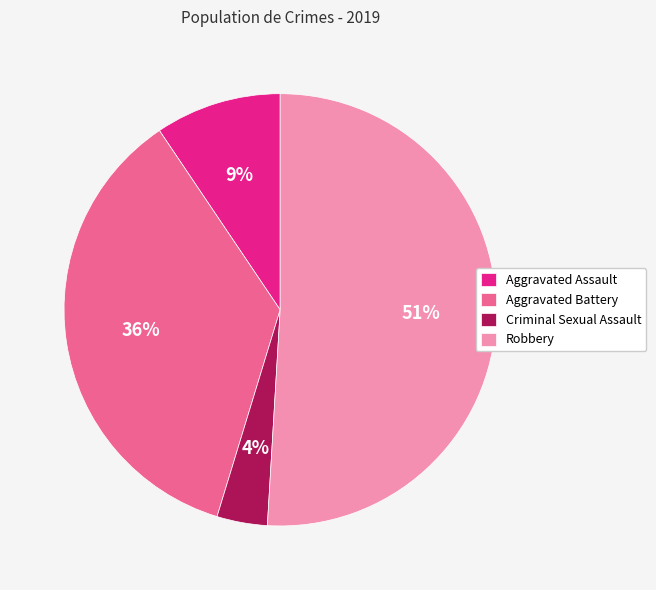

Do Aggravated Assault and Robbery together represent more than half of the pie?

Yes